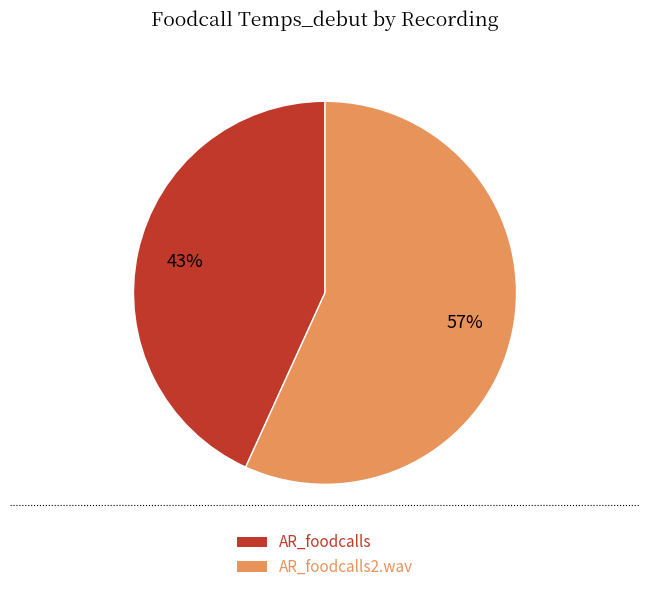

Is there a majority slice in this chart?

Yes